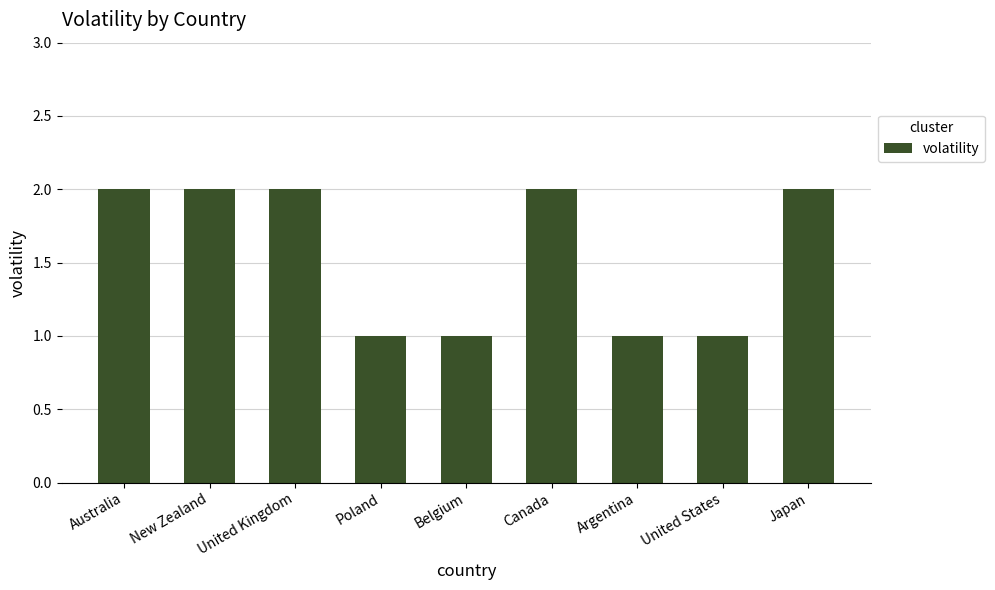

How many bars are there in total?

9